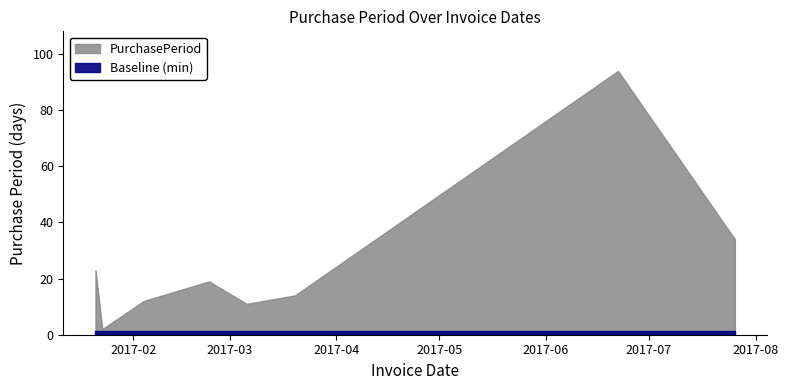

How many lines are shown in the chart?

1